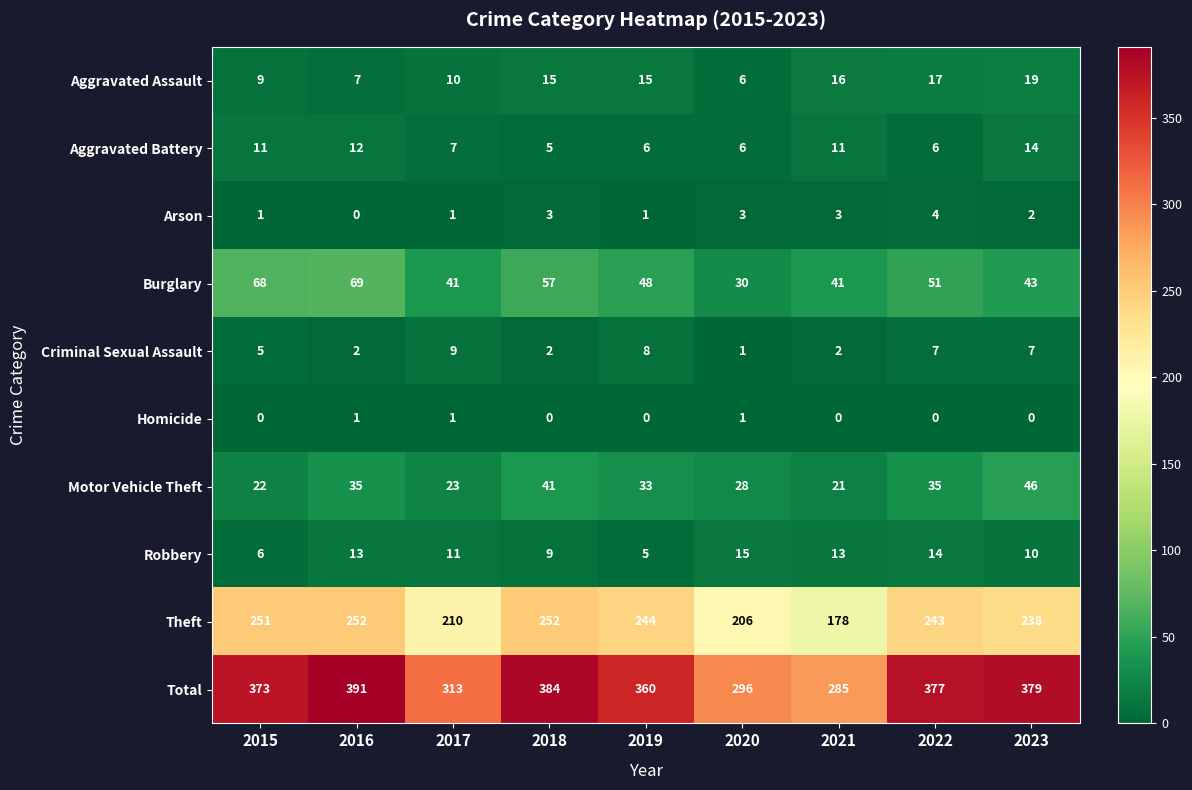

What is the difference between the highest and lowest values at 2016?

391